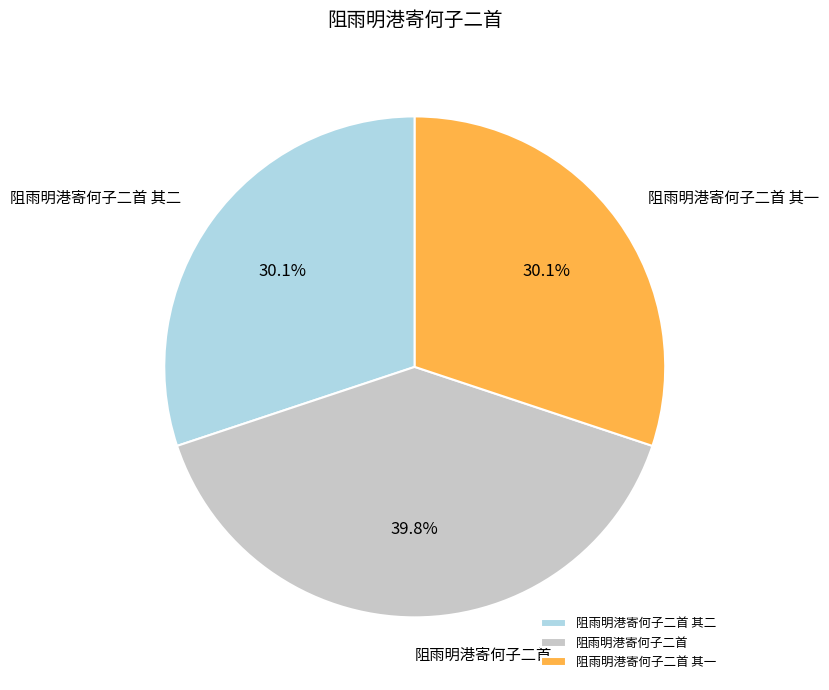

How many slices are in this pie chart?

3